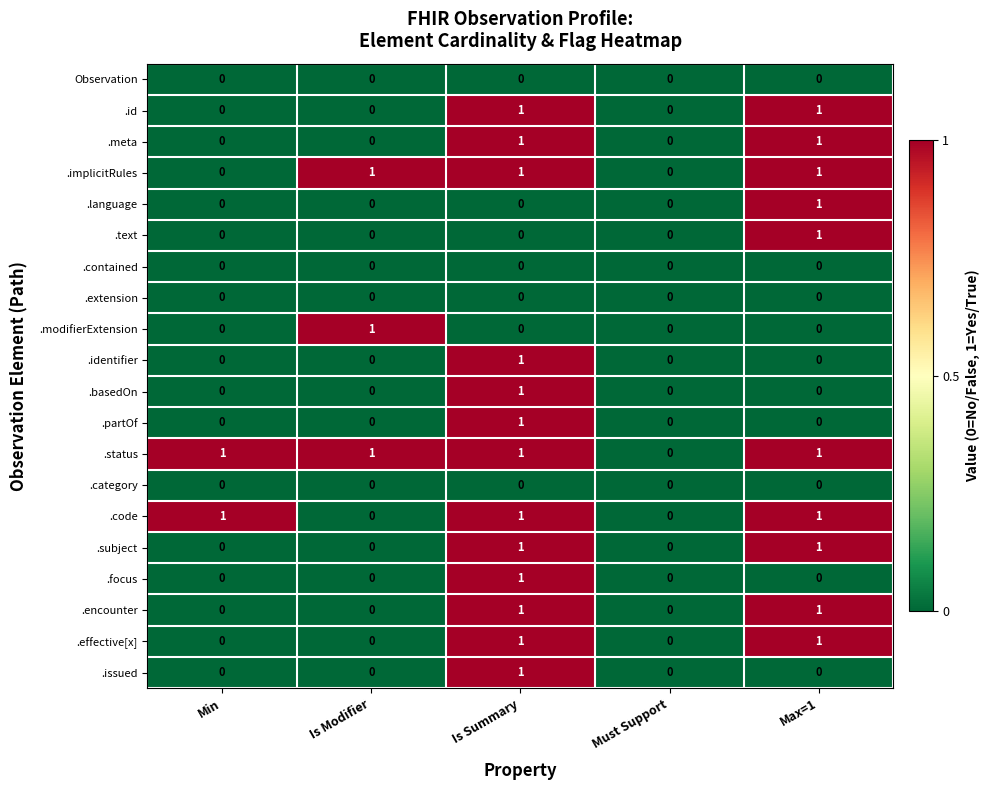

Which series has the largest total across all categories?

.status